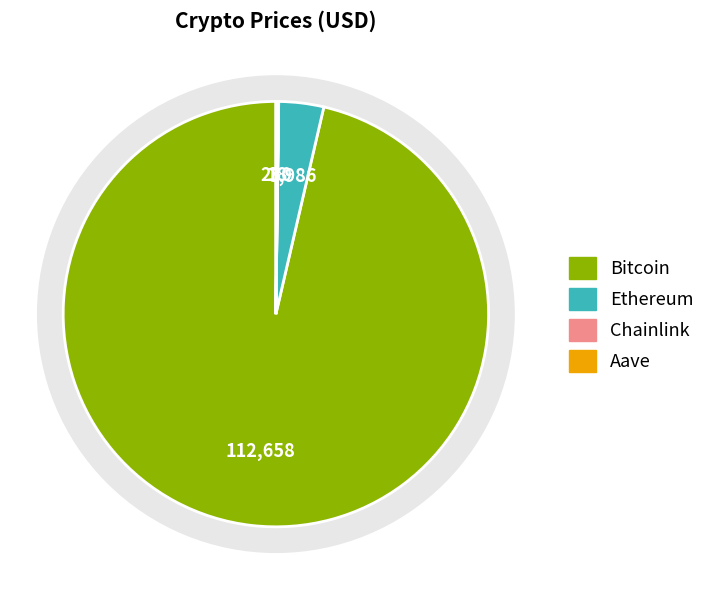

True or false: Chainlink accounts for 11% of the total.

False